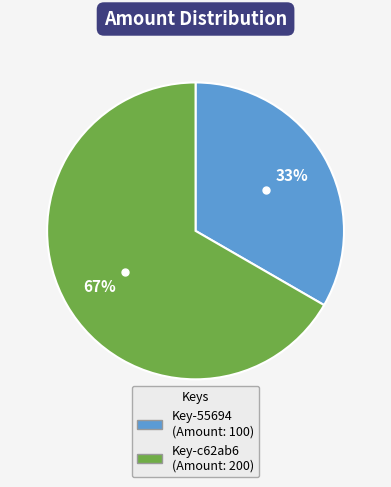

Is there a majority slice in this chart?

Yes